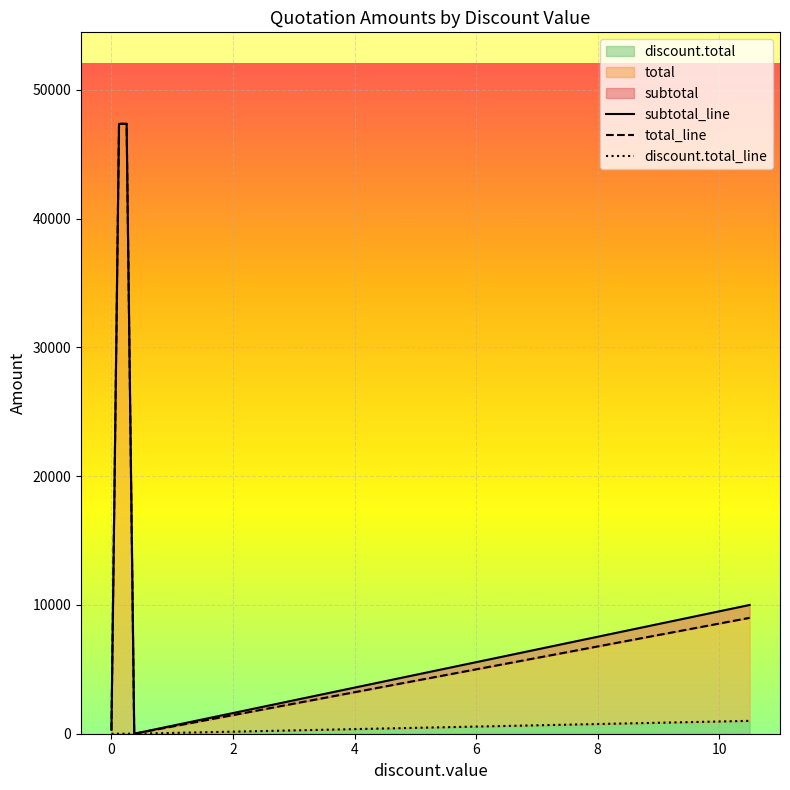

What is the label of the 3rd point from the left?

2